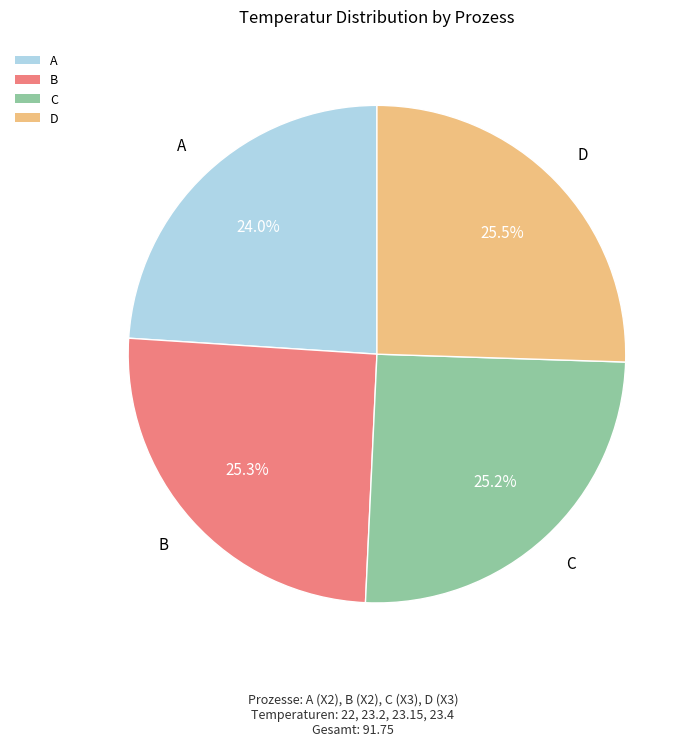

What is the smallest slice in the pie chart?

A